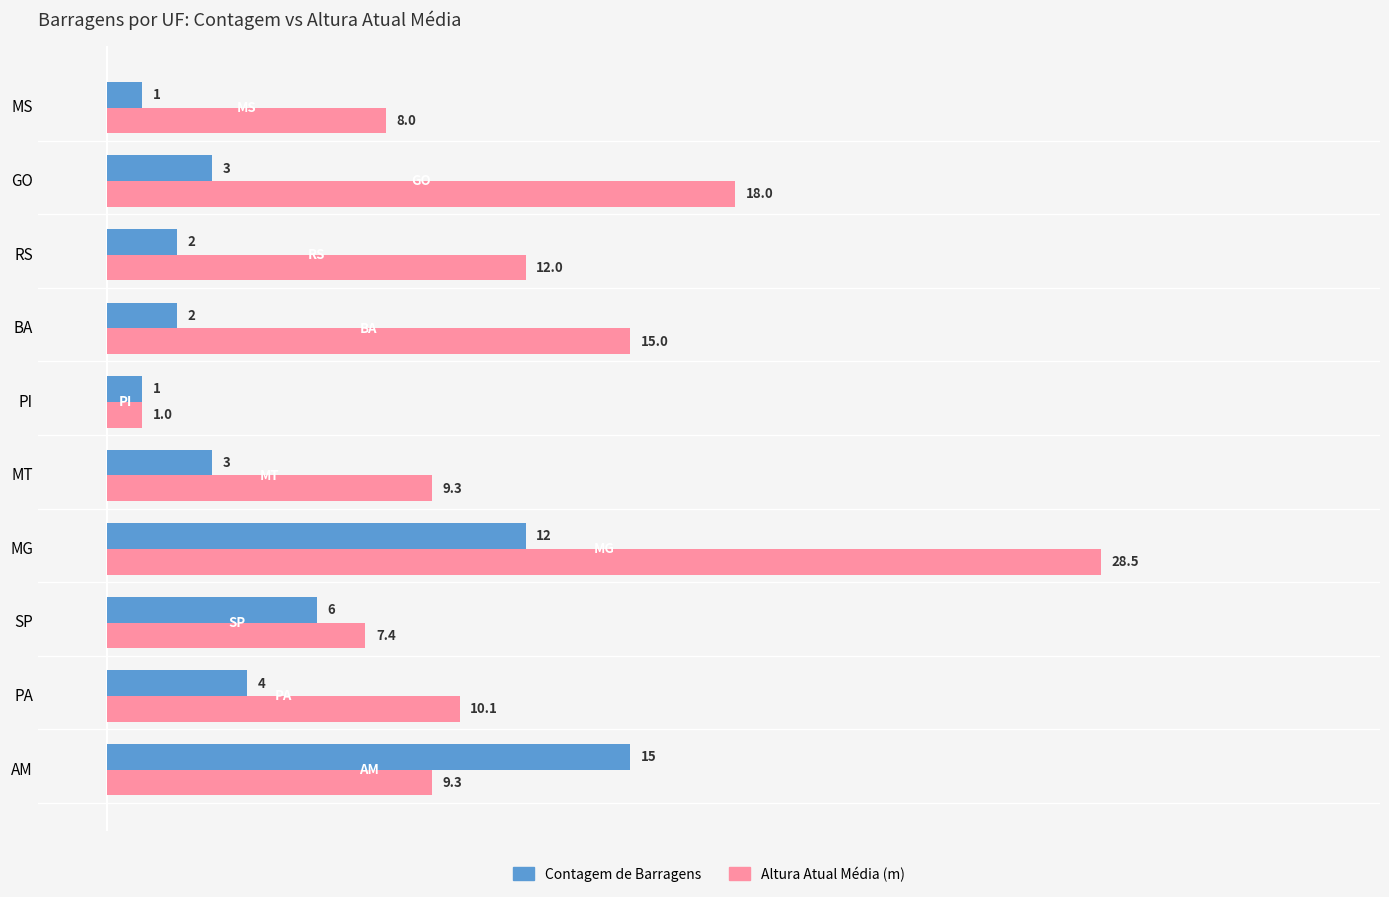

At which category is the sum across all series the highest?

MG